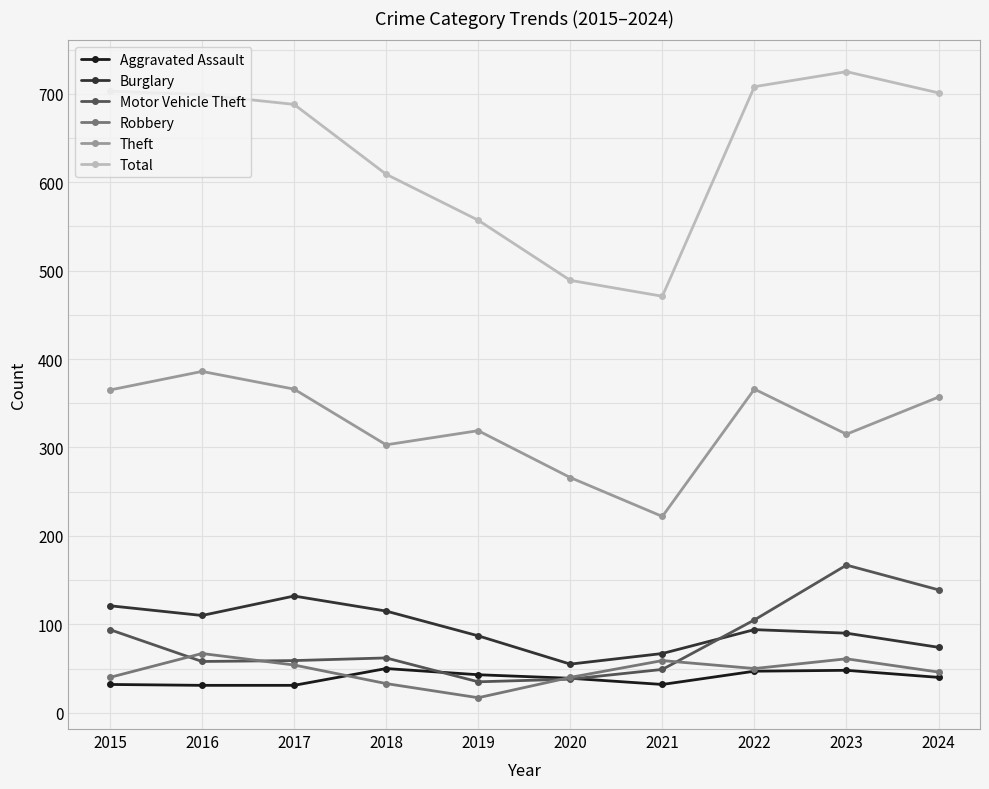

Does the chart display data point markers on the line(s)?

Yes